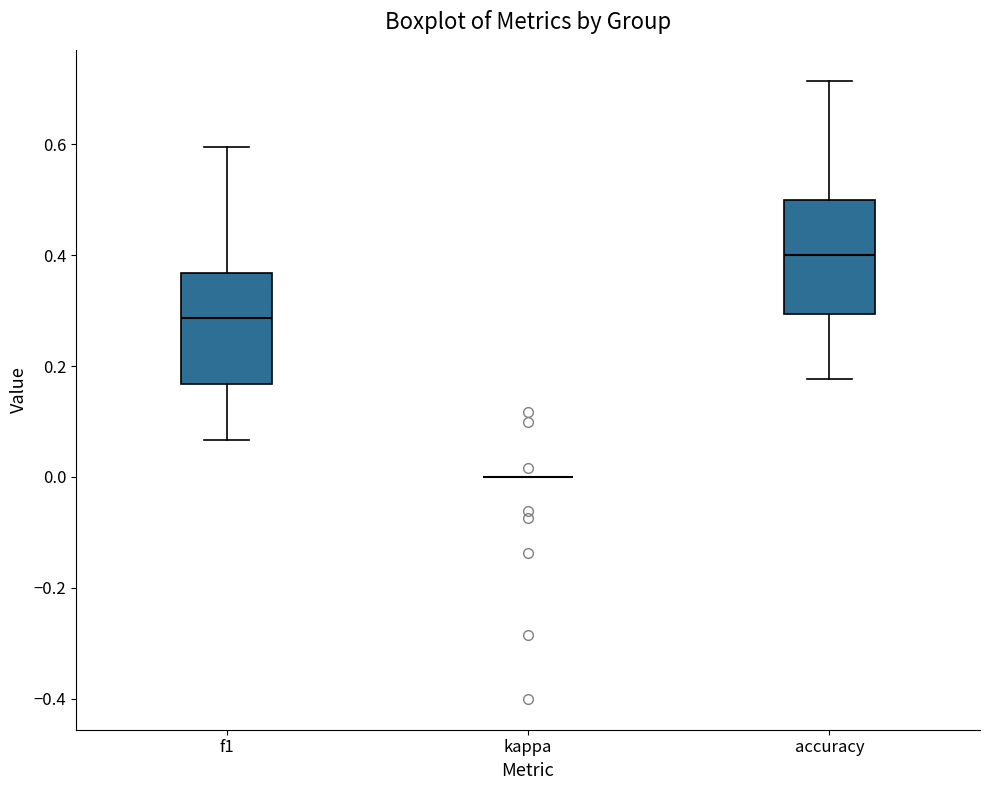

Reading left to right, transcribe this box plot: for each box, give where its median line is, the range the box spans, and where its two whiskers end, as read against the y-axis. The values are not printed on the chart, so give them approximately, as read against the axis.

f1: median 0.28, box 0.16 to 0.36, whiskers 0.06 to 0.60
kappa: box collapsed to a line at 0.00, whiskers 0.00 to 0.00
accuracy: median 0.40, box 0.30 to 0.50, whiskers 0.18 to 0.72